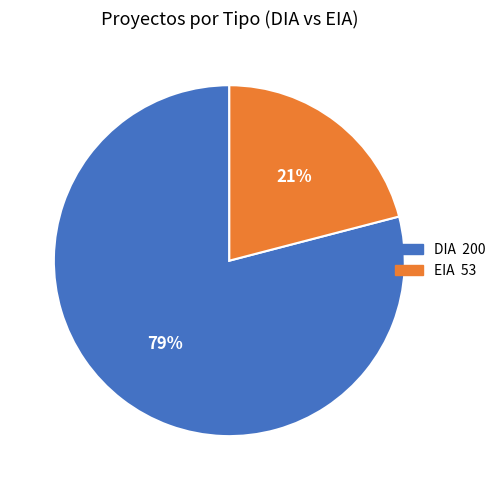

To the nearest percent, what is the average slice percentage?

50%